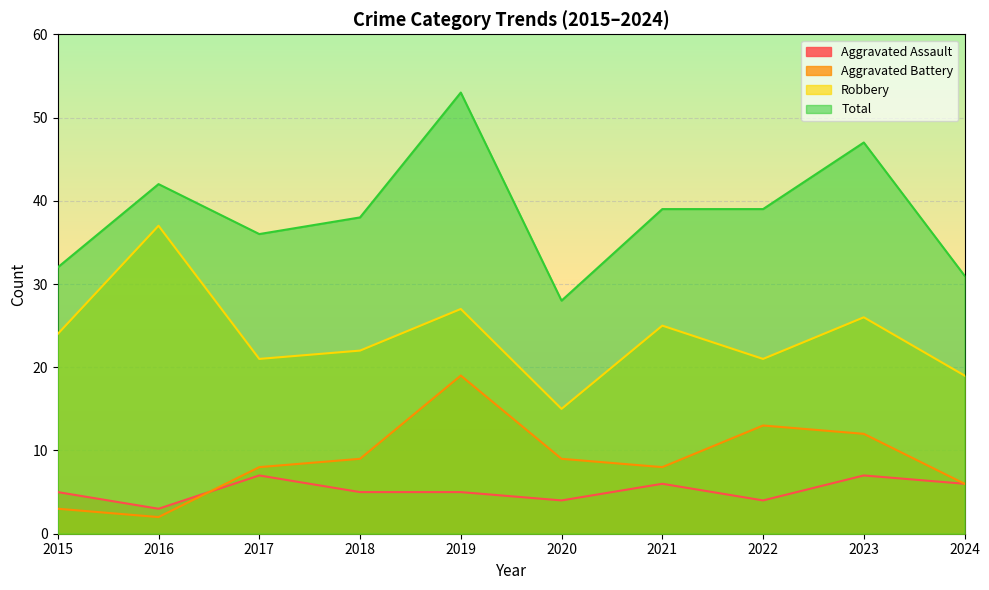

What is the sum of all Aggravated Assault values?

52